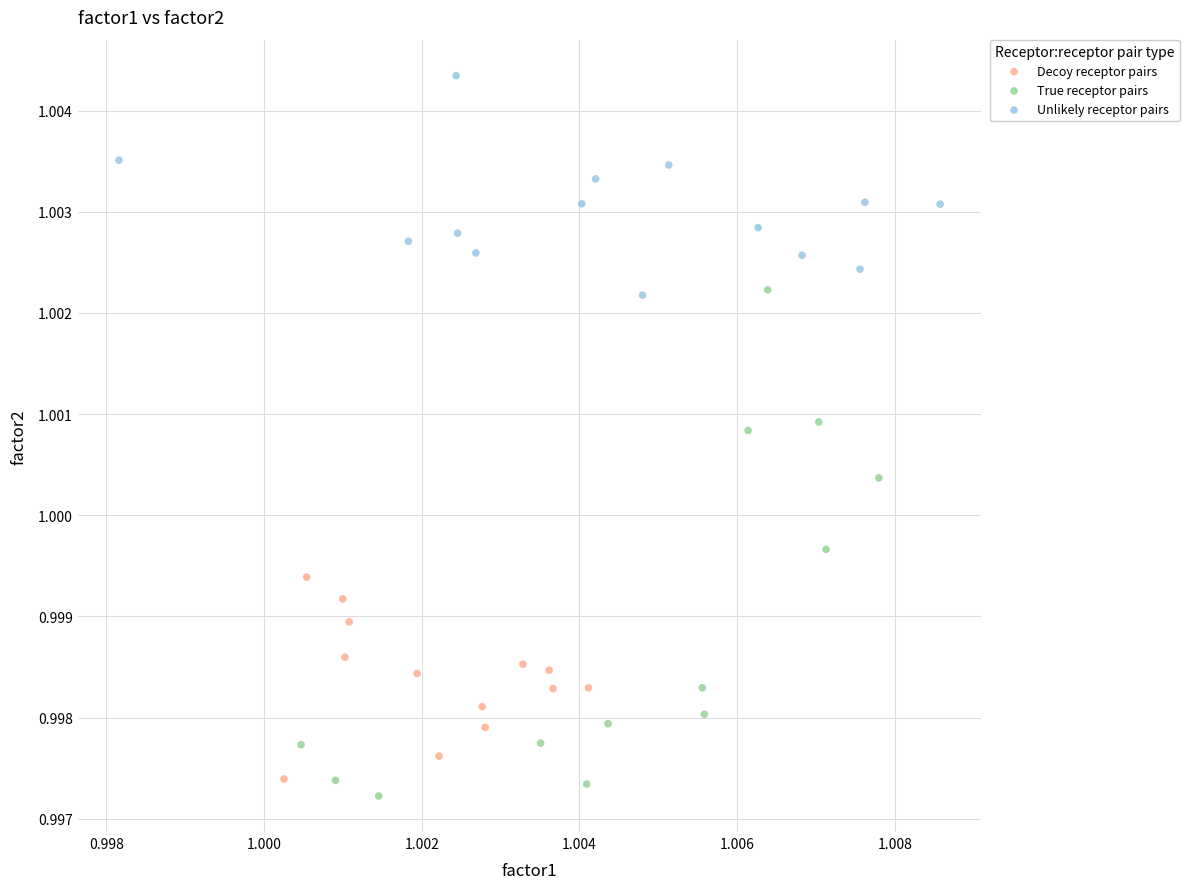

Which series contains the highest Y value?

Unlikely receptor pairs